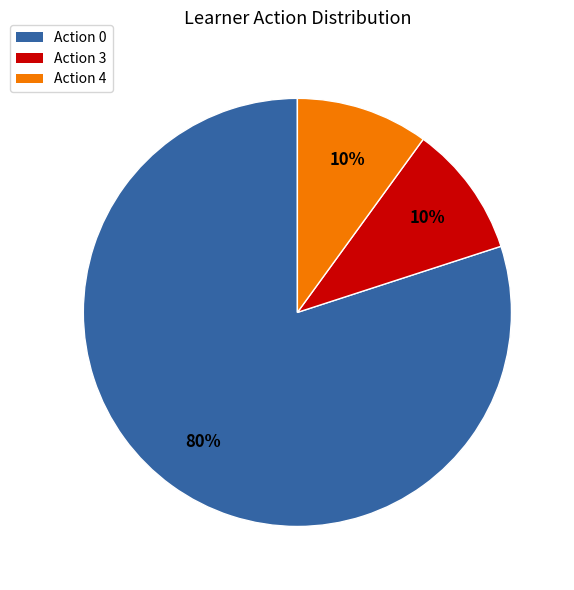

Is there a majority slice in this chart?

Yes